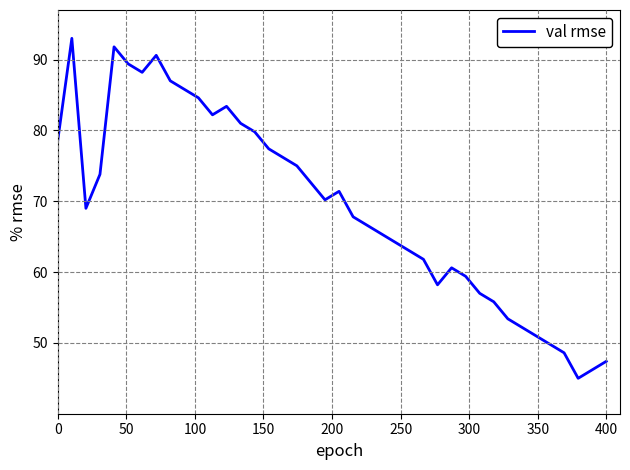

Reading right to left, list all the values displayed in this chart.

47.4	46.2	45.0	48.6	49.8	51.0	52.2	53.4	55.8	57.0	59.4	60.6	58.2	61.8	63.0	64.2	65.4	66.6	67.8	71.4	70.2	72.6	75.0	76.2	77.4	79.8	81.0	83.4	82.2	84.6	85.8	87.0	90.6	88.2	89.4	91.8	73.8	69.0	93.0	78.6